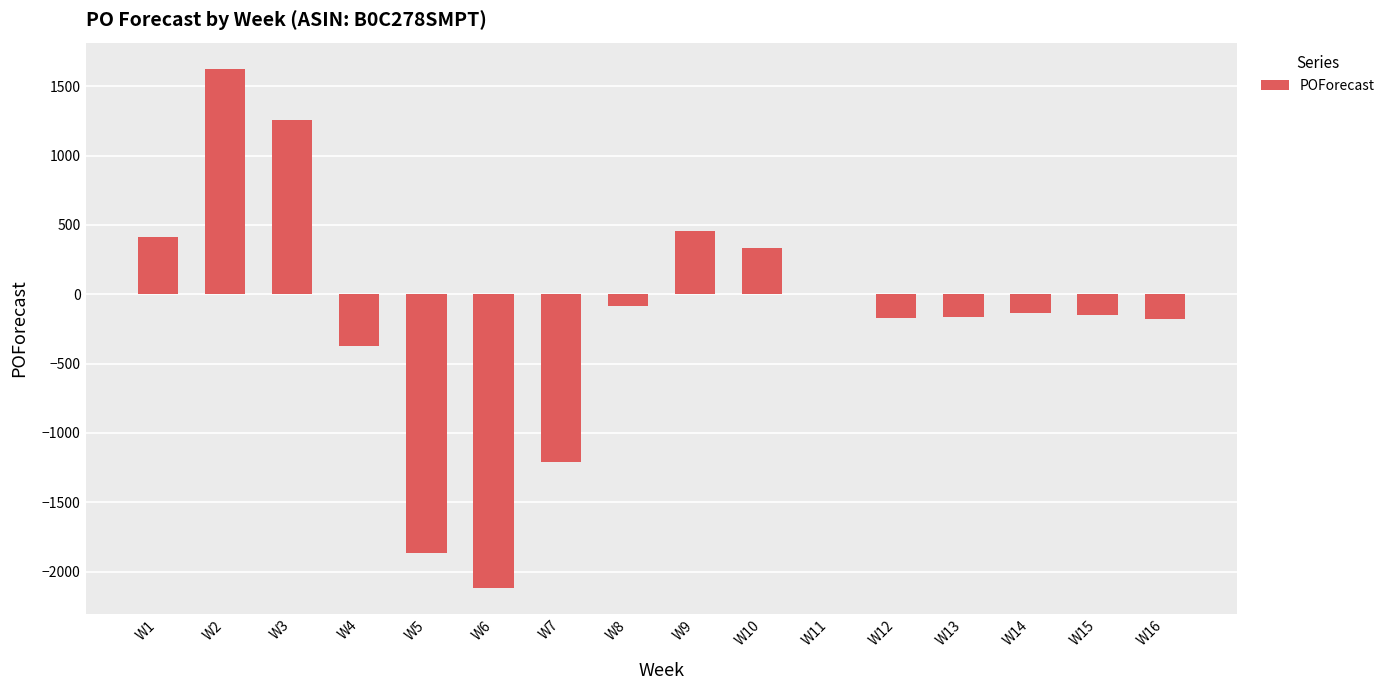

Are the bars horizontal?

No